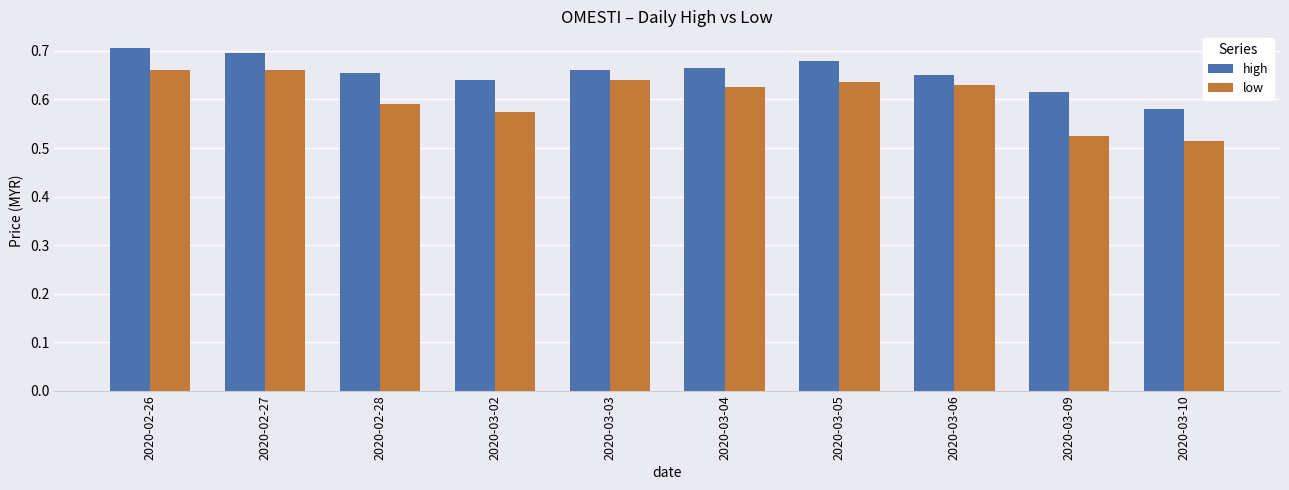

What is the difference between the maximum and second lowest values in the high series?

0.1